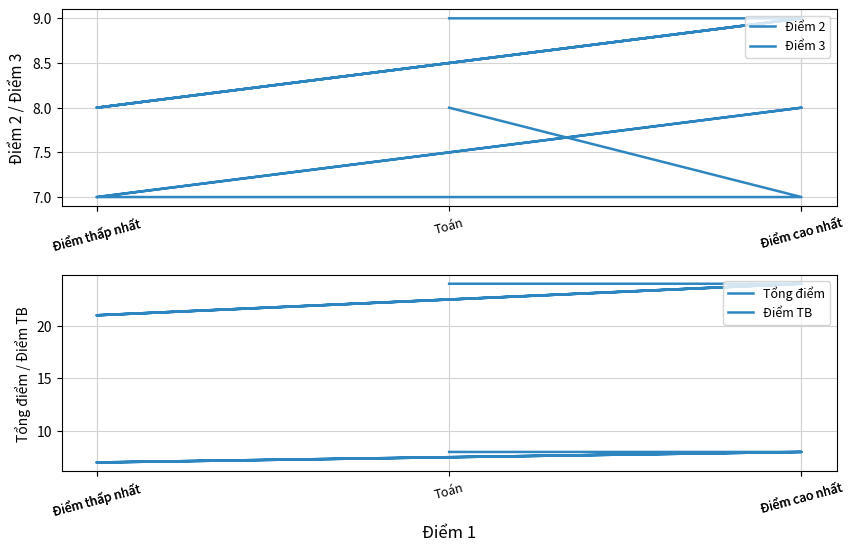

Which label corresponds to the largest value in the chart?

Toán